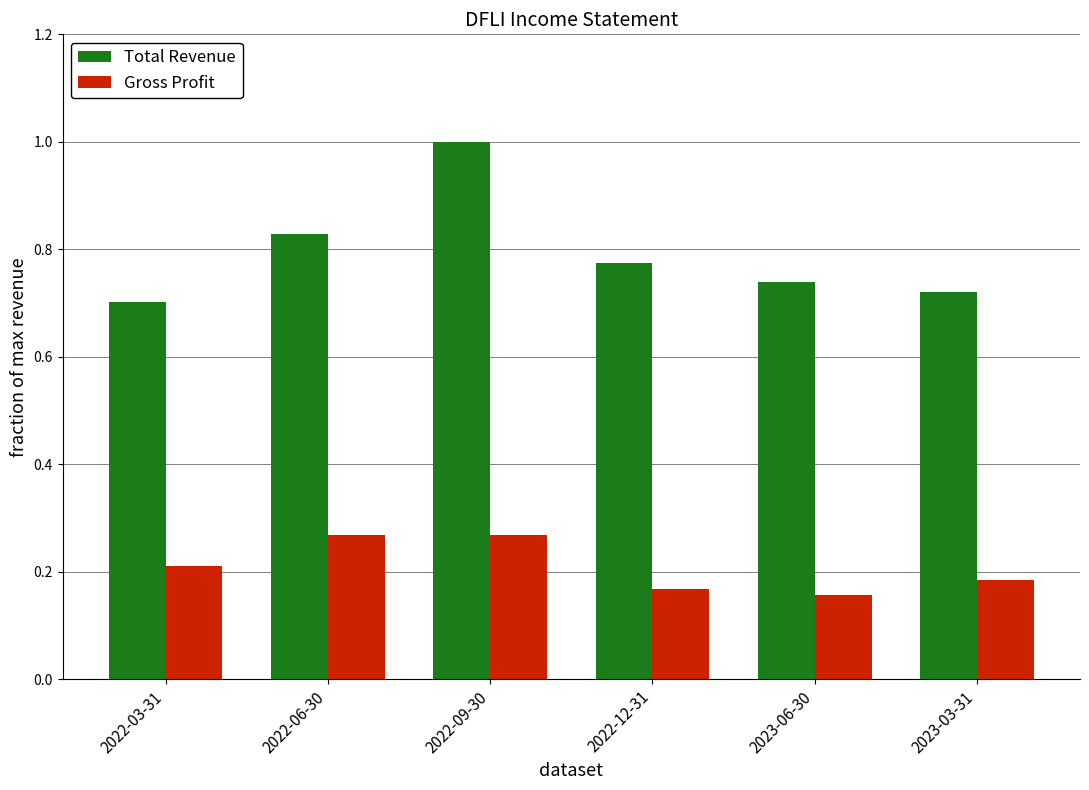

What position from the right is 2023-06-30?

2